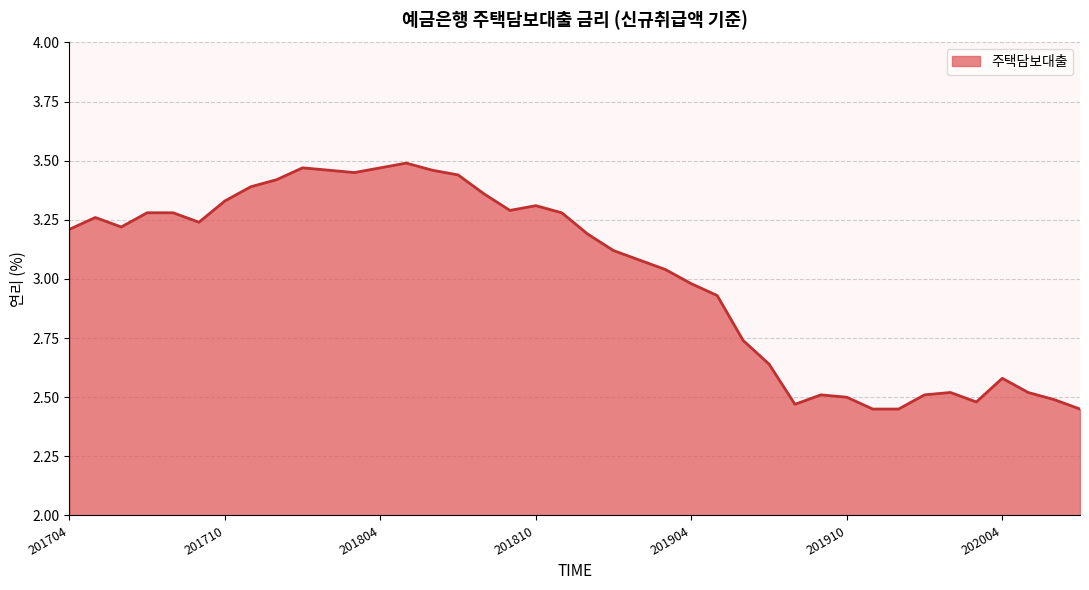

Reading left to right, extract all data points from this chart.

3.2	3.3	3.2	3.3	3.3	3.2	3.3	3.4	3.4	3.5	3.5	3.5	3.5	3.5	3.5	3.4	3.4	3.3	3.3	3.3	3.2	3.1	3.1	3.0	3.0	2.9	2.7	2.6	2.5	2.5	2.5	2.5	2.5	2.5	2.5	2.5	2.6	2.5	2.5	2.5